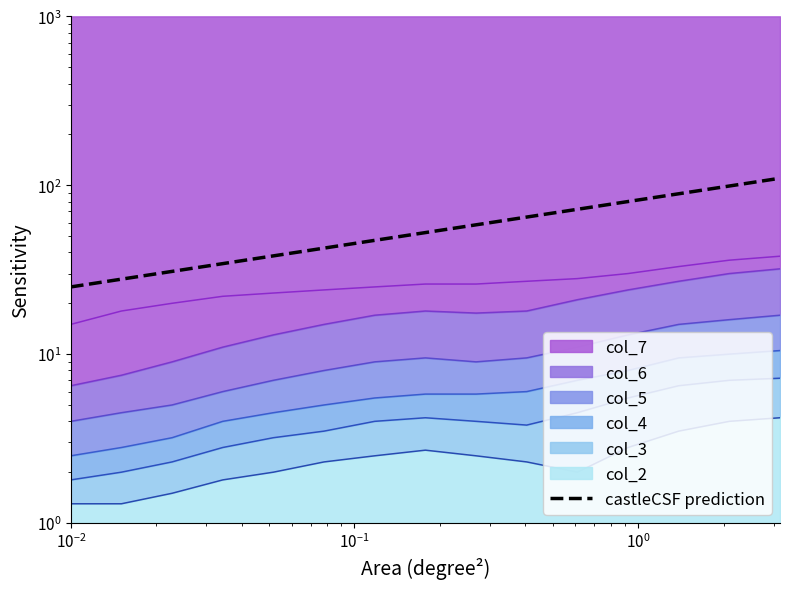

How many data points are above 52?

8